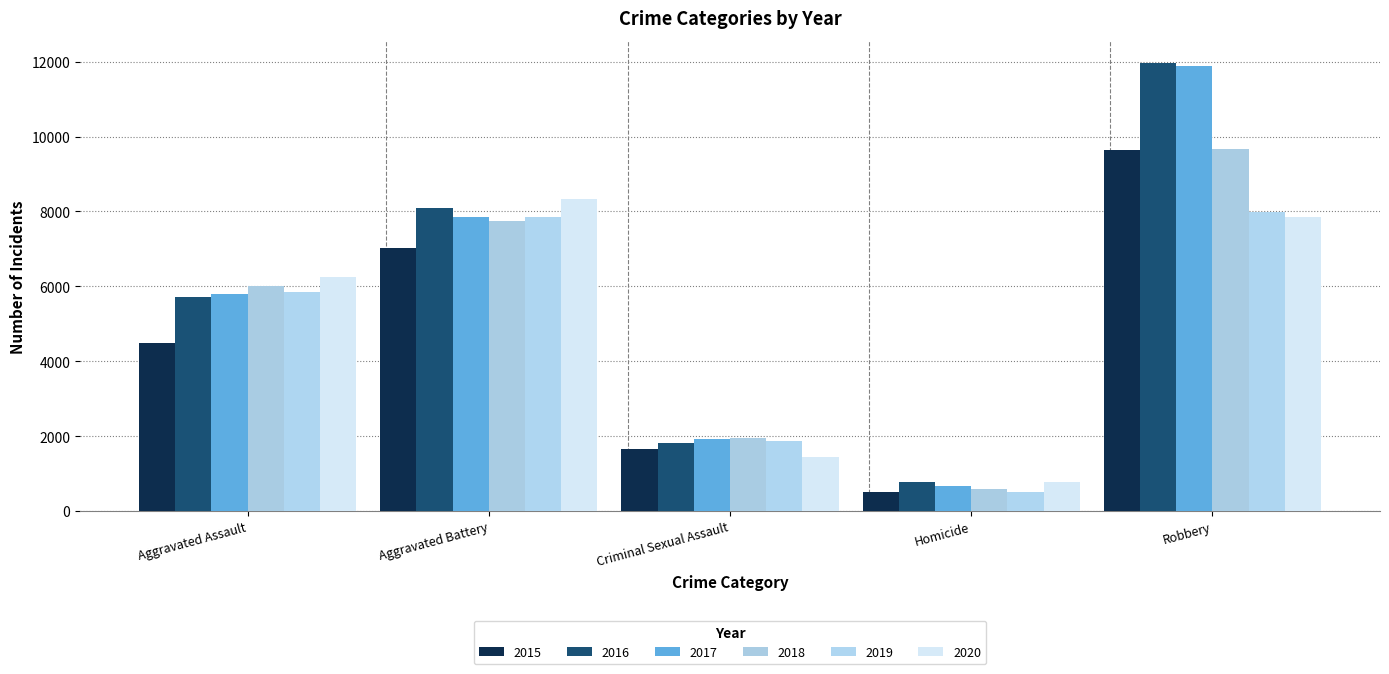

Which series has the widest spread of values?

2017